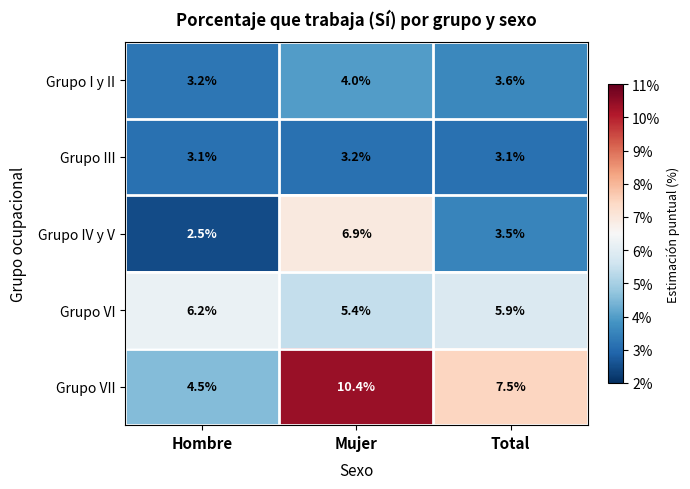

What is the maximum value shown in the chart?

10.4